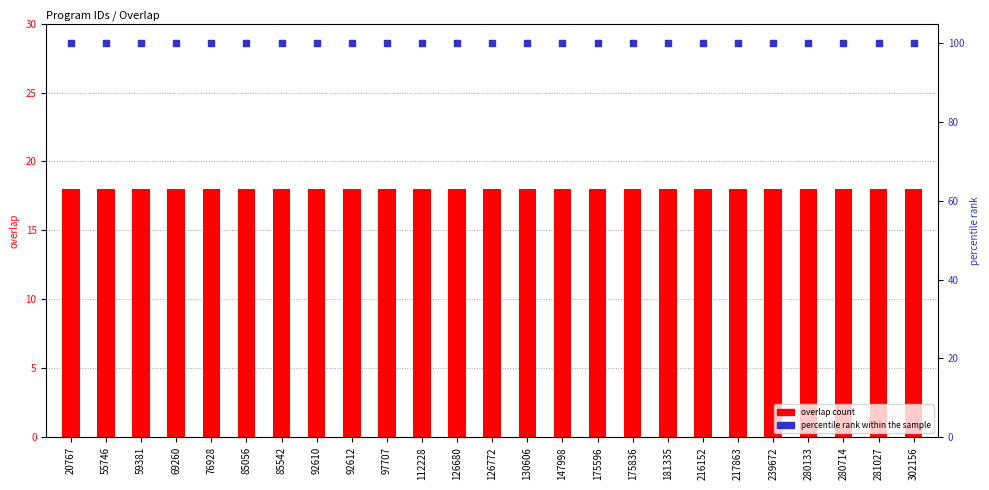

At how many categories does at least one series exceed 56?

25